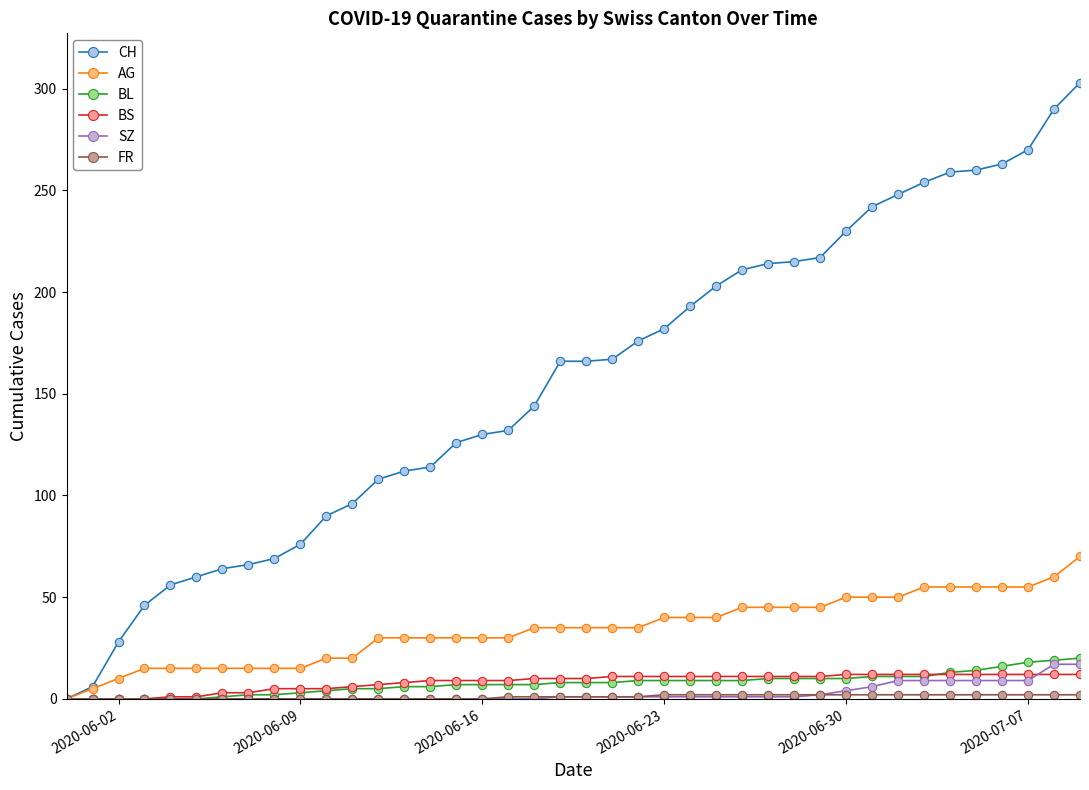

Which series has the largest range (max minus min)?

CH